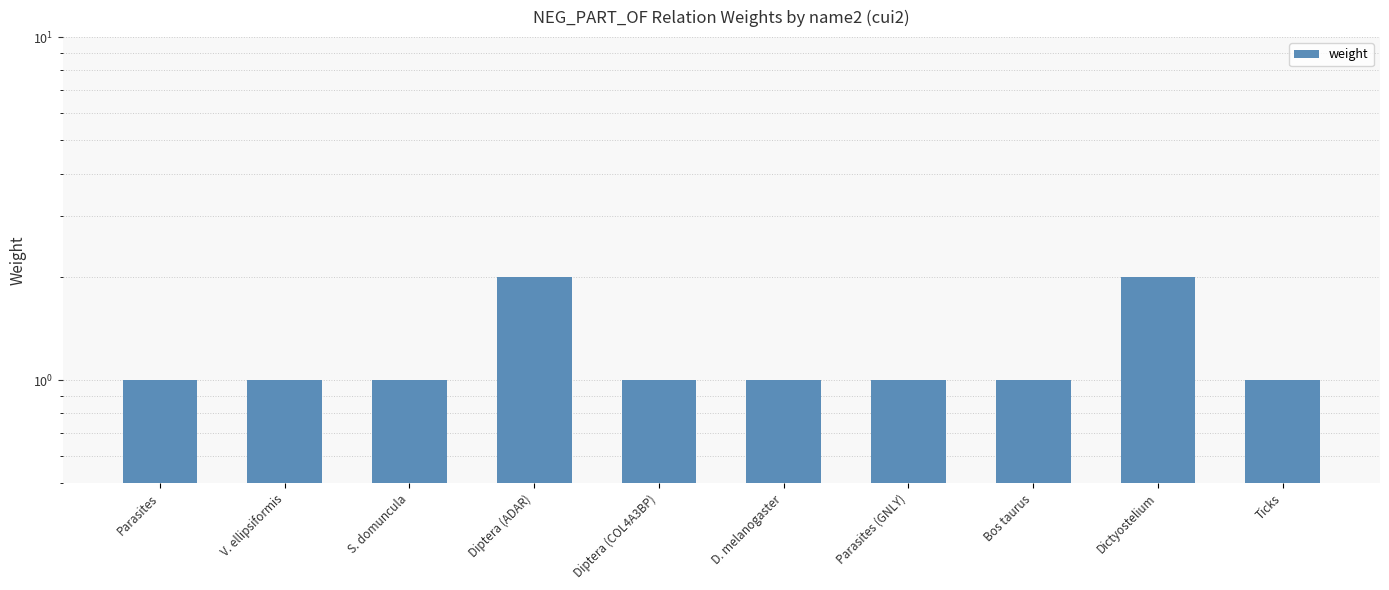

How many data points are above 1?

2